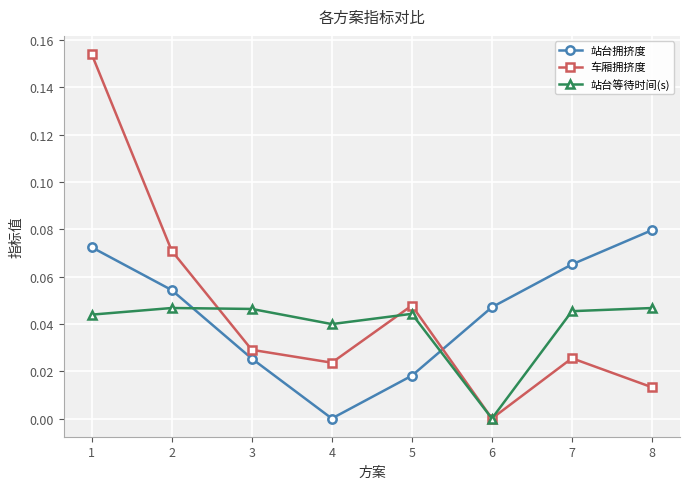

At which category does 车厢拥挤度 reach its first local valley?

4